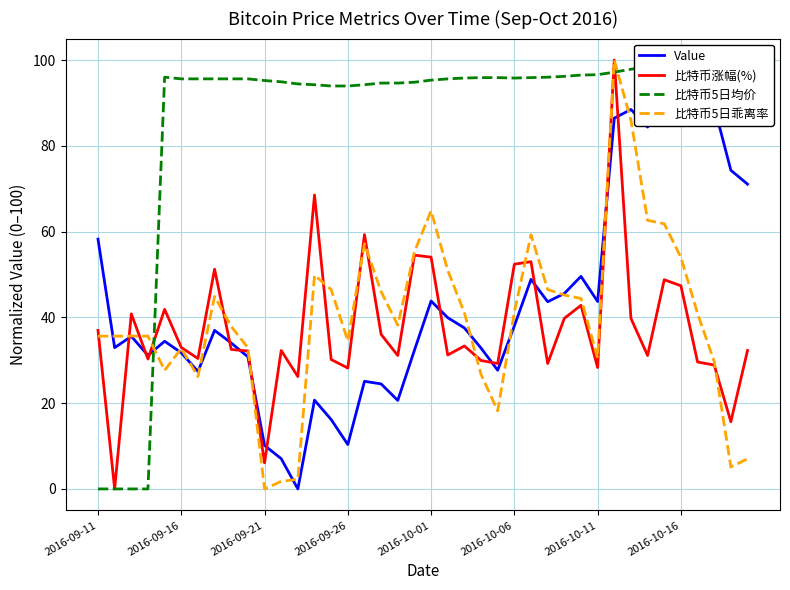

Which has a higher value, 32 or 26?

32